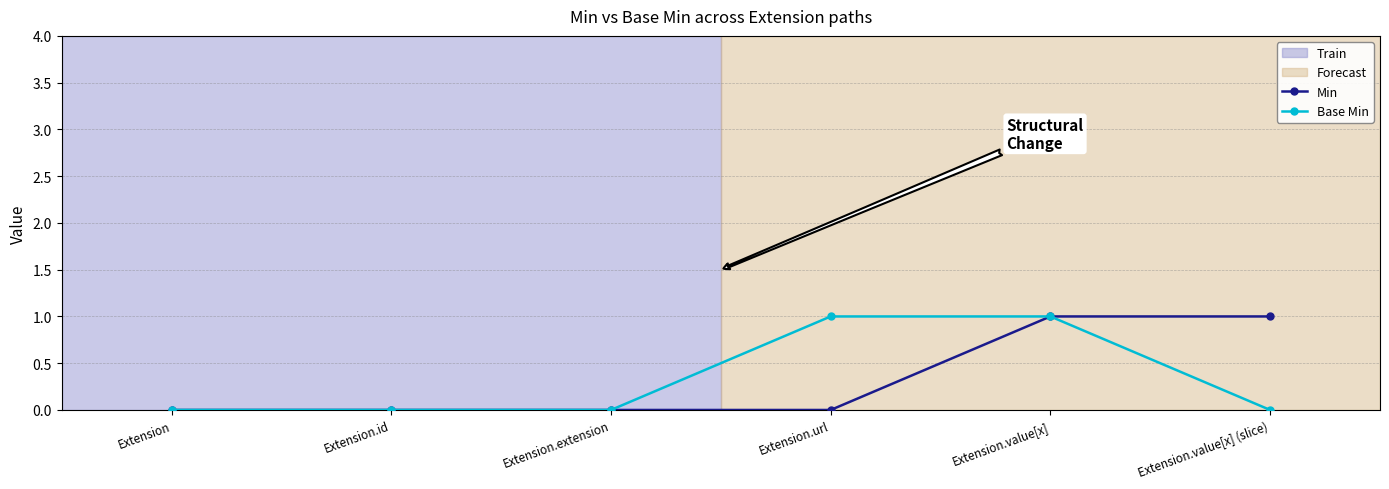

Between Extension and Extension.value[x] (slice), which series saw the biggest shift?

Min